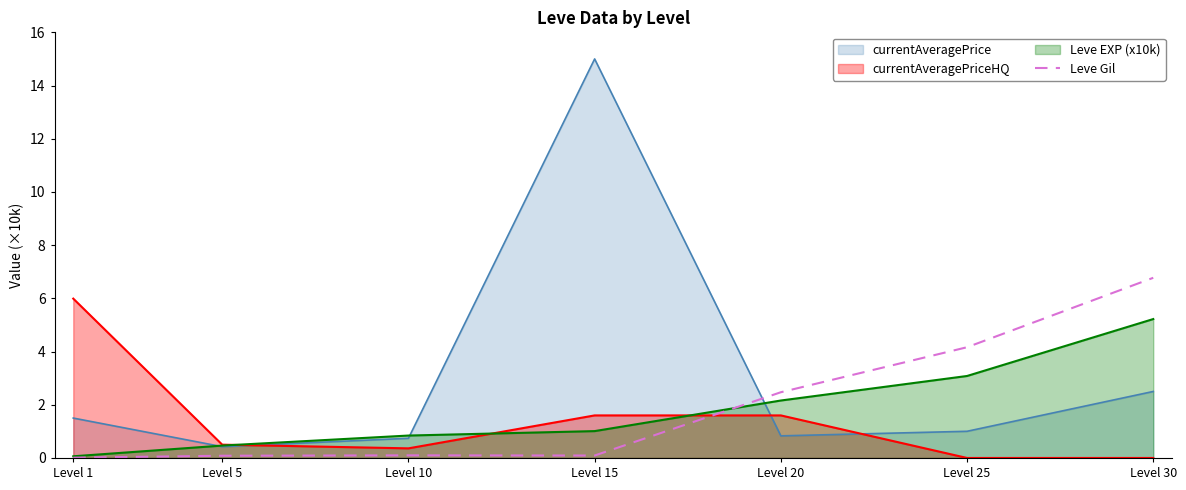

Which label corresponds to the smallest value in the chart?

Level 1